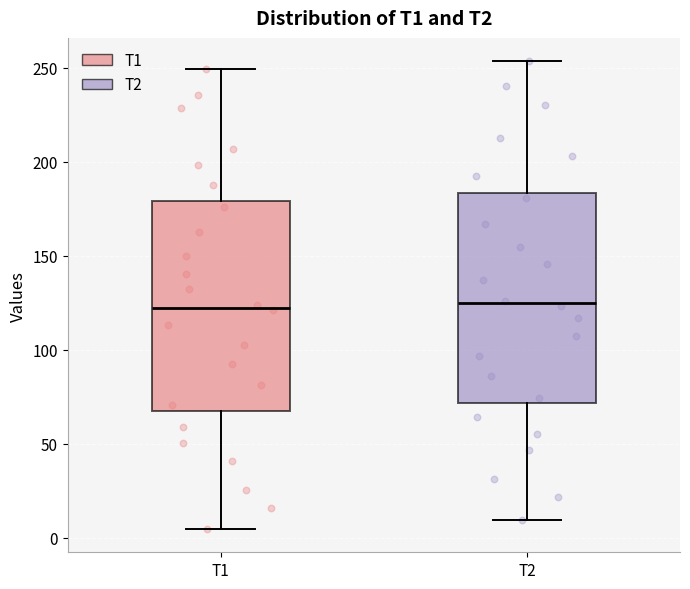

Where does the lower whisker of the box for T1 end on the y-axis? The values are not printed on the chart, so give them approximately, as read against the axis.

5